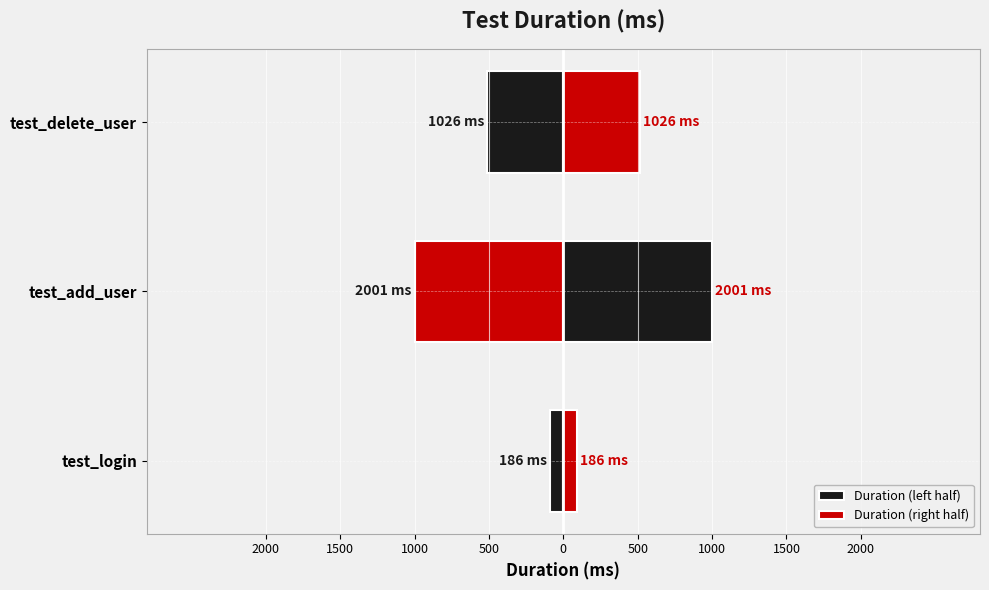

Rank the series by their maximum value, from lowest to highest.

Duration (left half), Duration (right half)